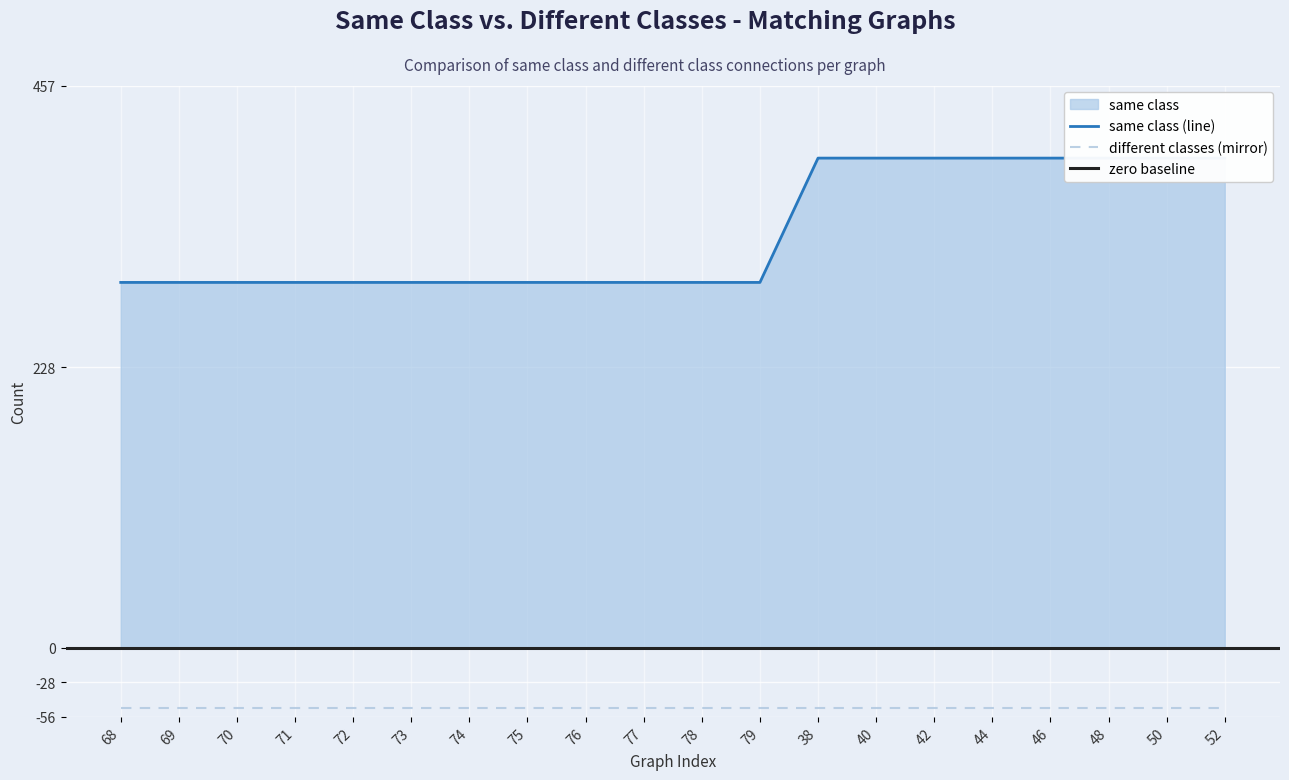

What is the label of the 4th point from the left?

71